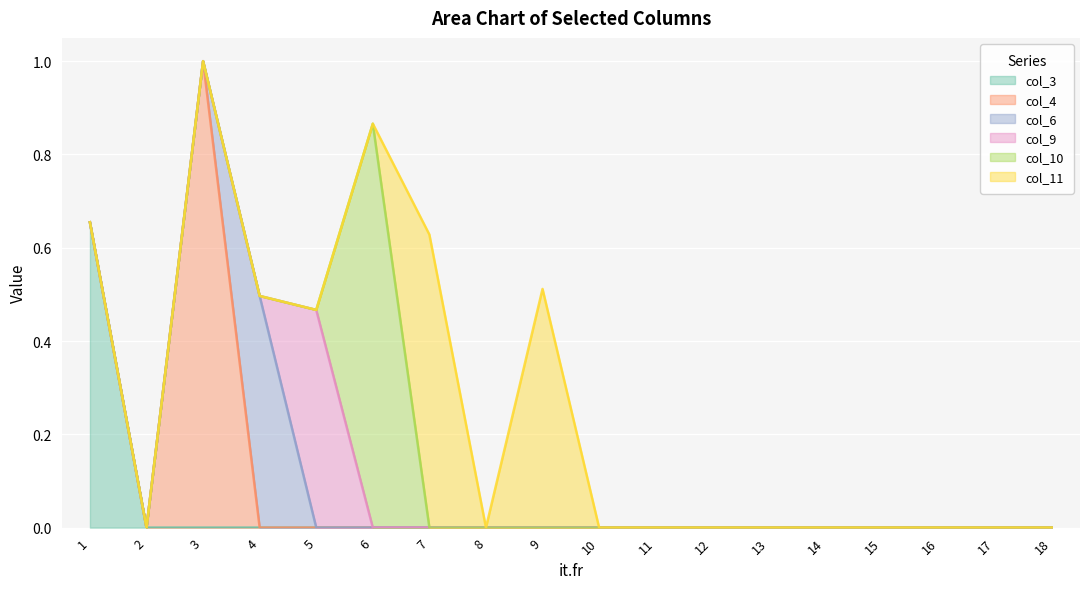

How many positive values does the col_9 series have?

1